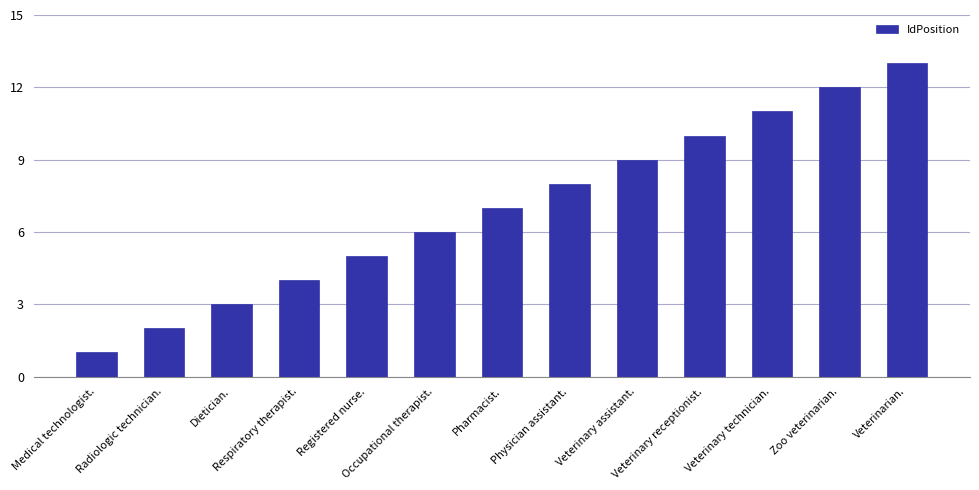

What is the value of the 5th bar from the left?

5